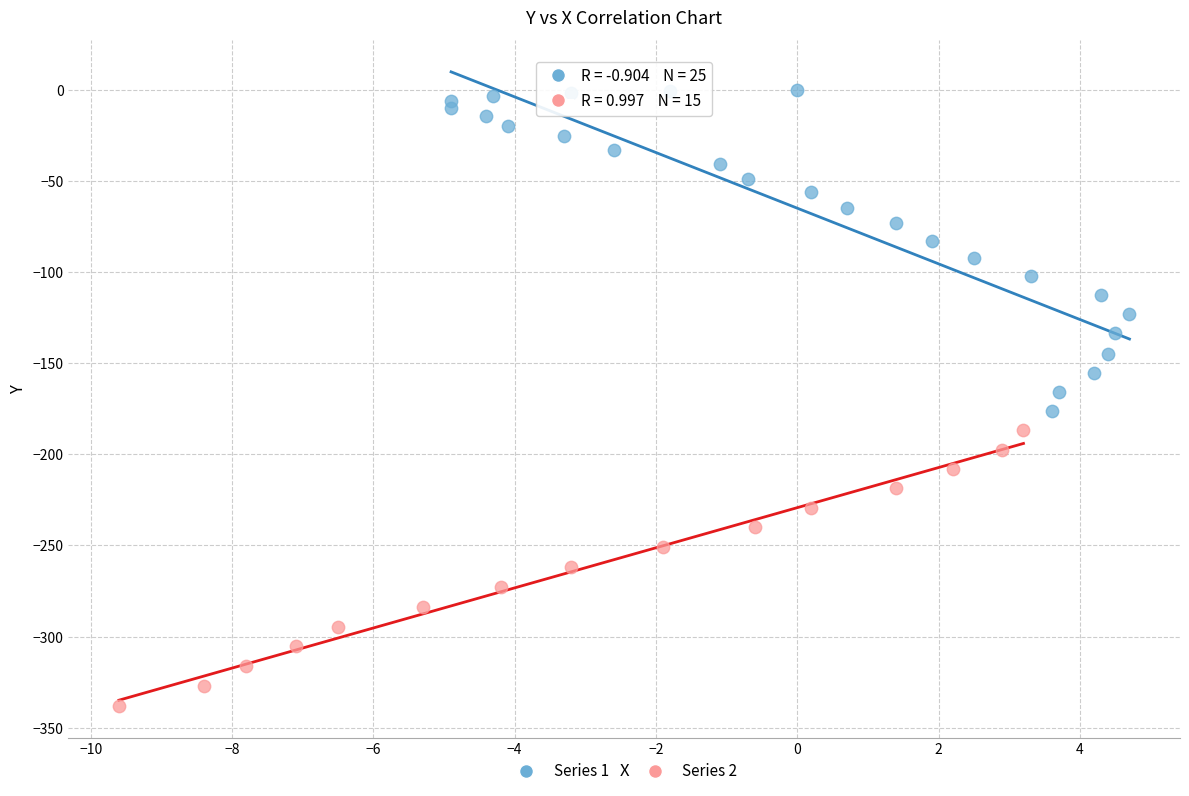

What are all the series names shown in the legend?

Series 1, Series 2